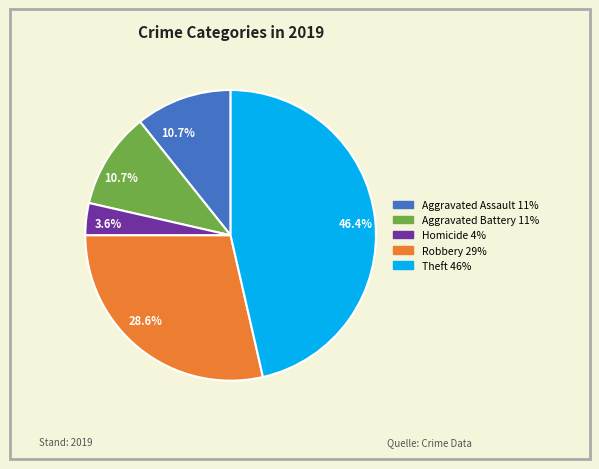

Is there any slice that represents more than half of the pie?

No